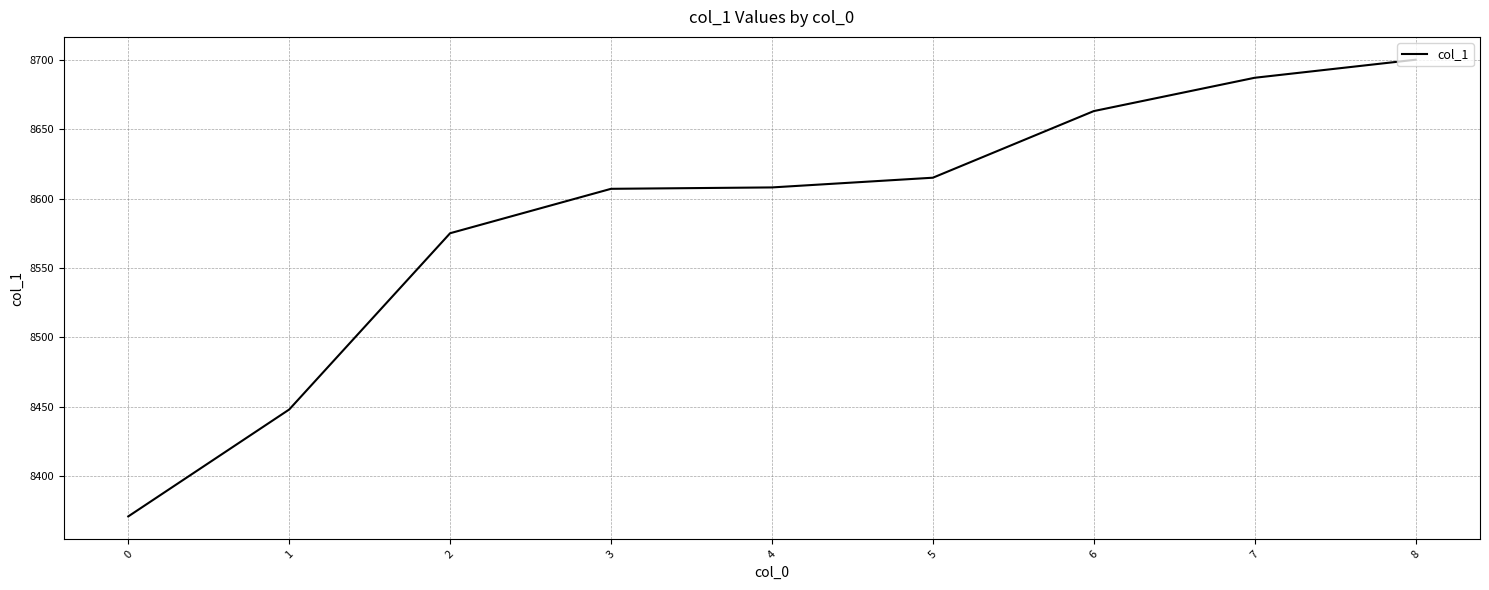

The value at 0 is 13457. True or false?

False